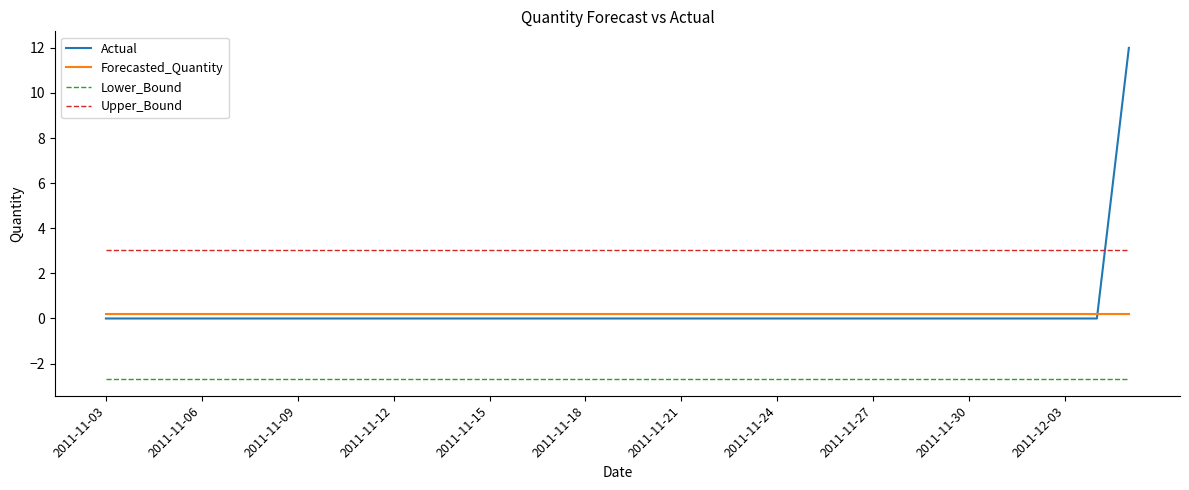

Is this an area chart (filled region under the line)?

No